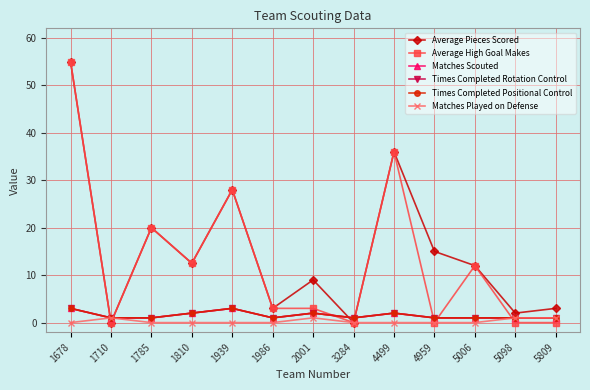

Reading left to right, list all the values displayed in this chart.

Average Pieces Scored: 55.0	0.0	20.0	12.5	28.0	3.0	9.0	0.0	36.0	15.0	12.0	2.0	3.0
Average High Goal Makes: 55.0	0.0	20.0	12.5	28.0	3.0	3.0	0.0	36.0	0.0	12.0	0.0	0.0
Matches Scouted: 3.0	1.0	1.0	2.0	3.0	1.0	2.0	1.0	2.0	1.0	1.0	1.0	1.0
Times Completed Rotation Control: 3.0	1.0	1.0	2.0	3.0	1.0	2.0	1.0	2.0	1.0	1.0	1.0	1.0
Times Completed Positional Control: 3.0	1.0	1.0	2.0	3.0	1.0	2.0	1.0	2.0	1.0	1.0	1.0	1.0
Matches Played on Defense: 0.0	1.0	0.0	0.0	0.0	0.0	1.0	0.0	0.0	0.0	0.0	1.0	1.0